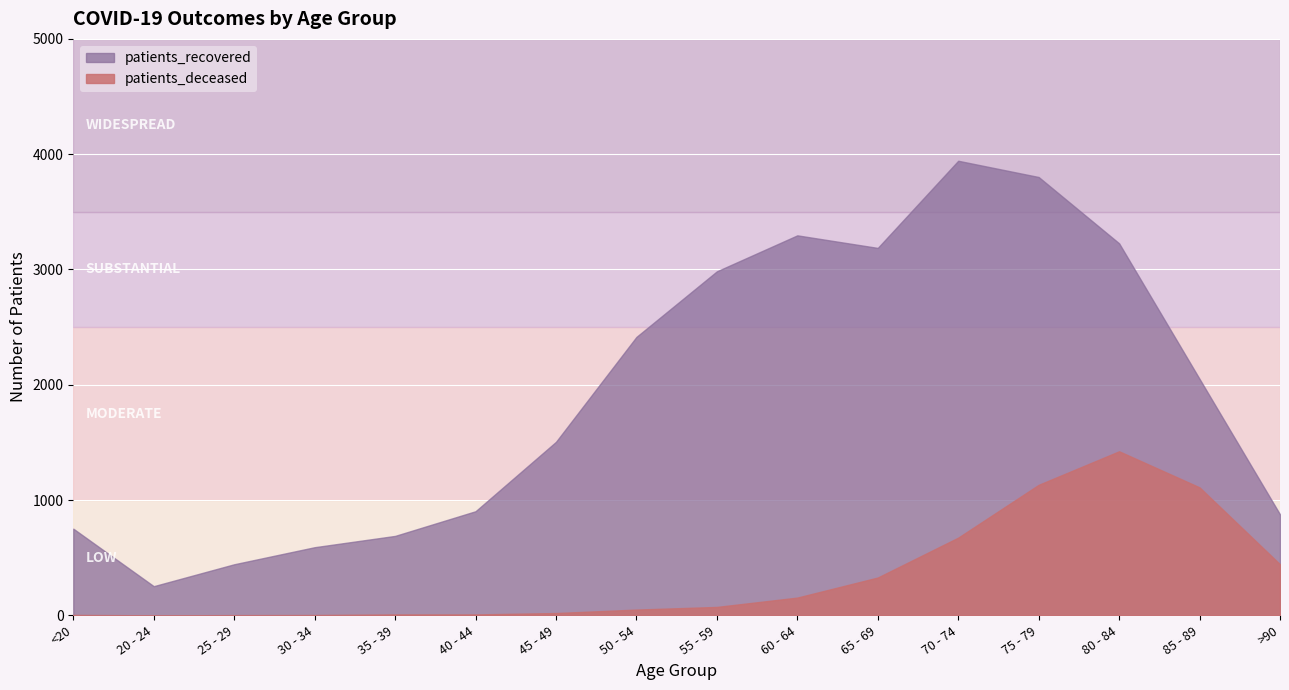

What is the difference between the highest and lowest values at 60 - 64?

3142